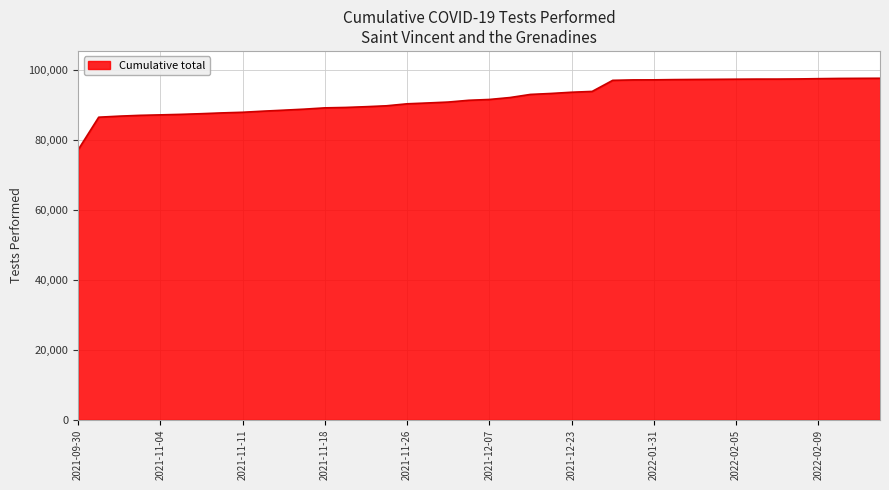

What is the maximum value shown in the chart?

97617